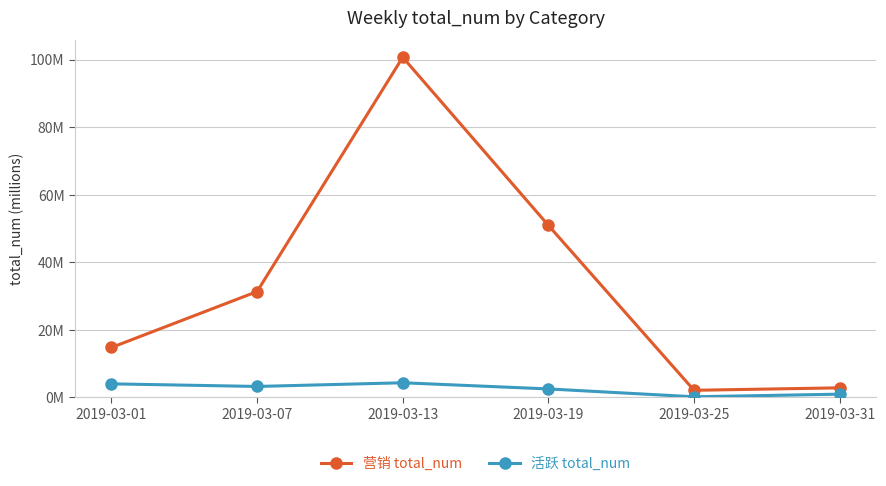

List the labels in order of 活跃 total_num value, smallest first.

2019-03-25, 2019-03-31, 2019-03-19, 2019-03-07, 2019-03-01, 2019-03-13